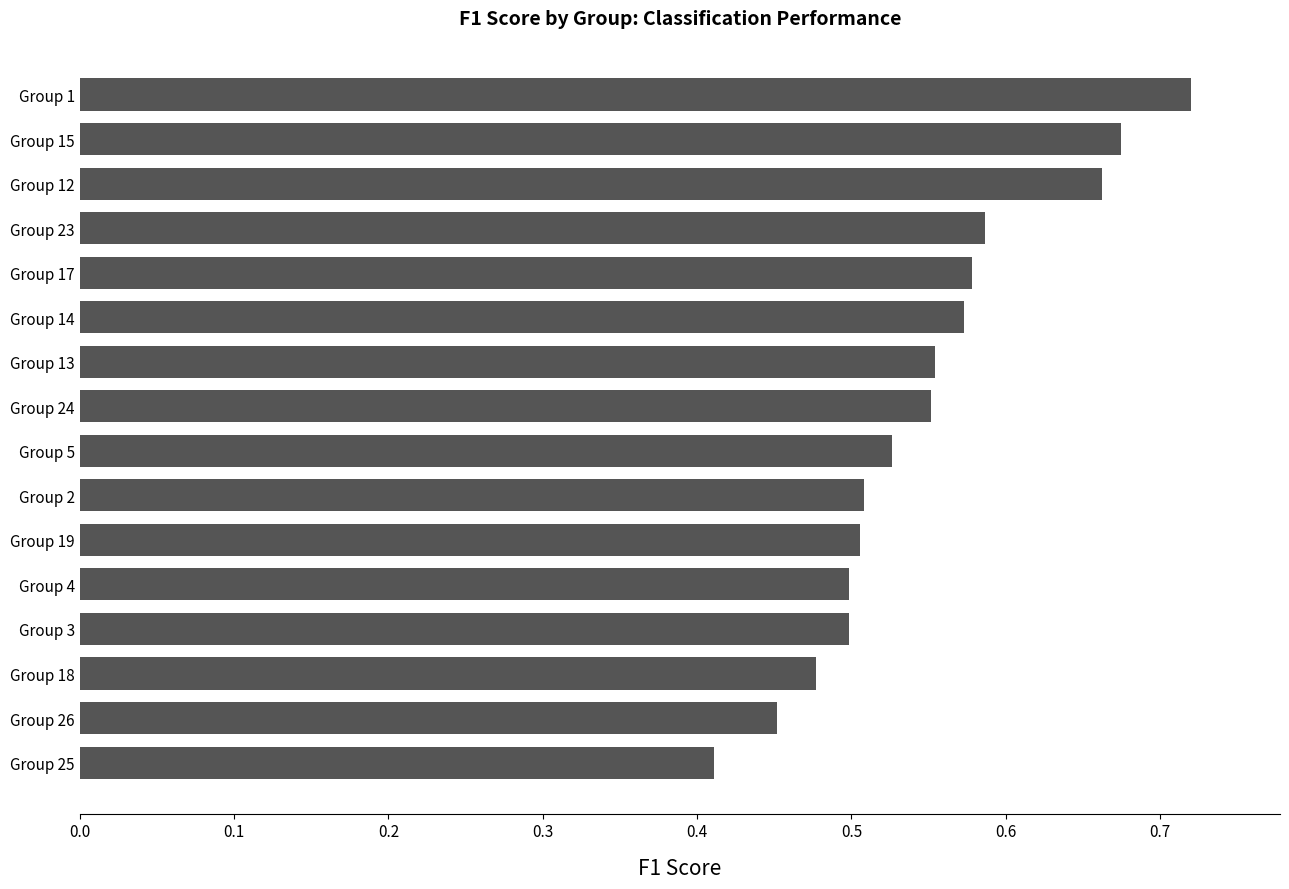

At which category does the chart reach its minimum across all series?

Group 25